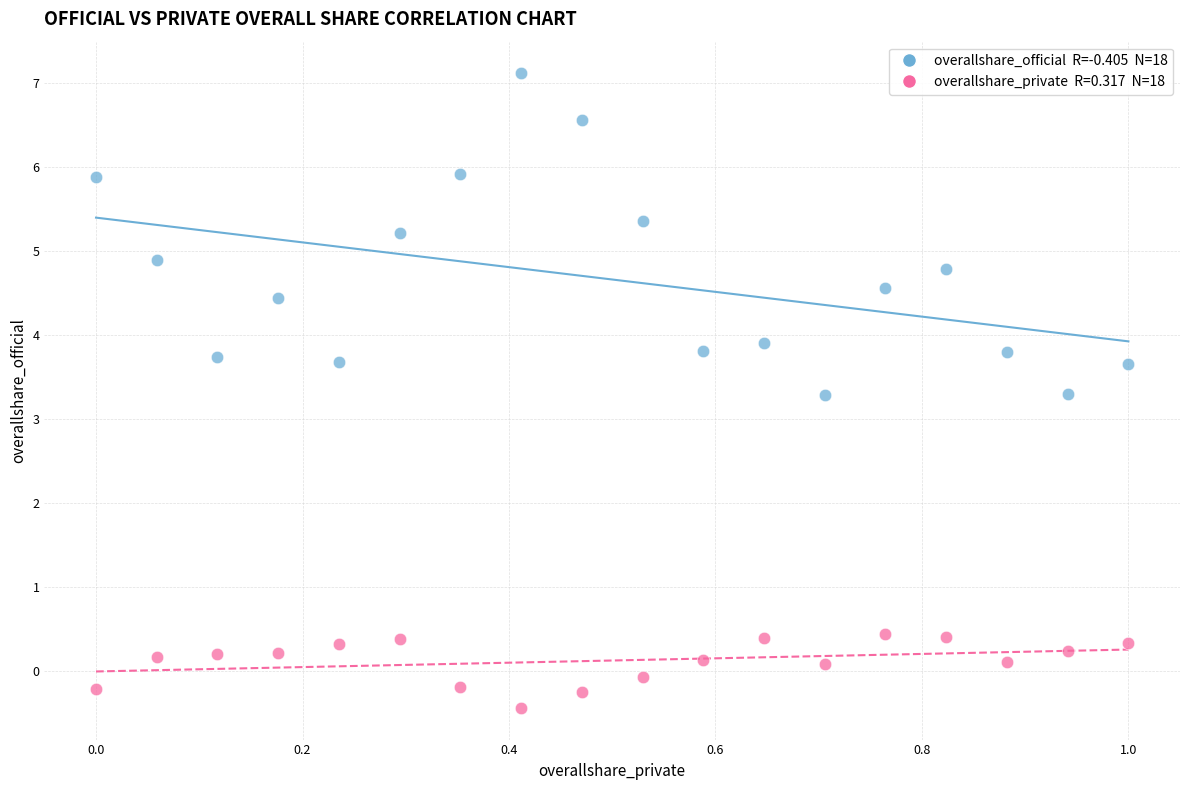

Across all data points, what is the range of Y values (max minus min)?

7.5